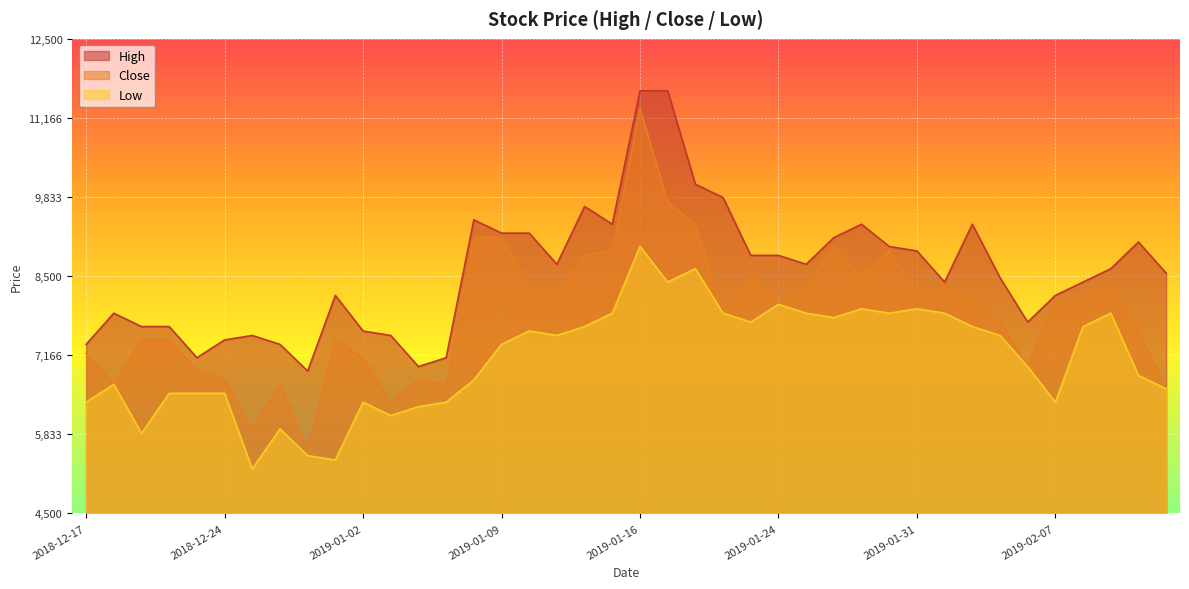

What is the value of the Close point at the 16th from the left?

9150